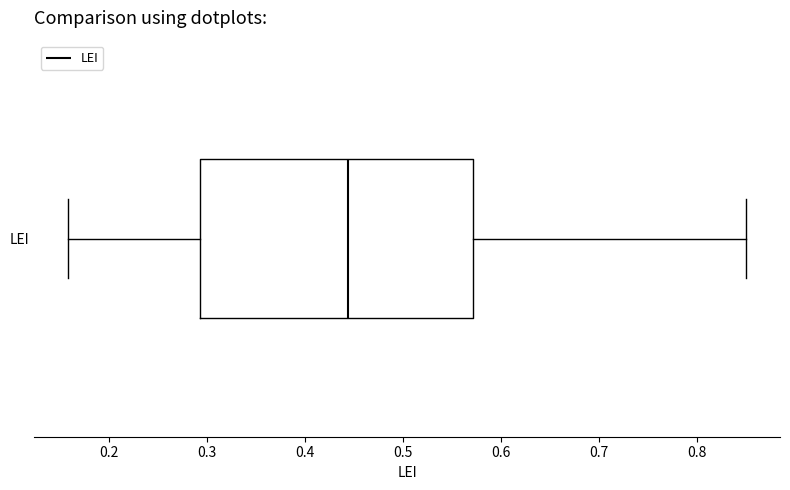

Where does the median line of the box for LEI sit on the x-axis? The values are not printed on the chart, so give them approximately, as read against the axis.

0.44